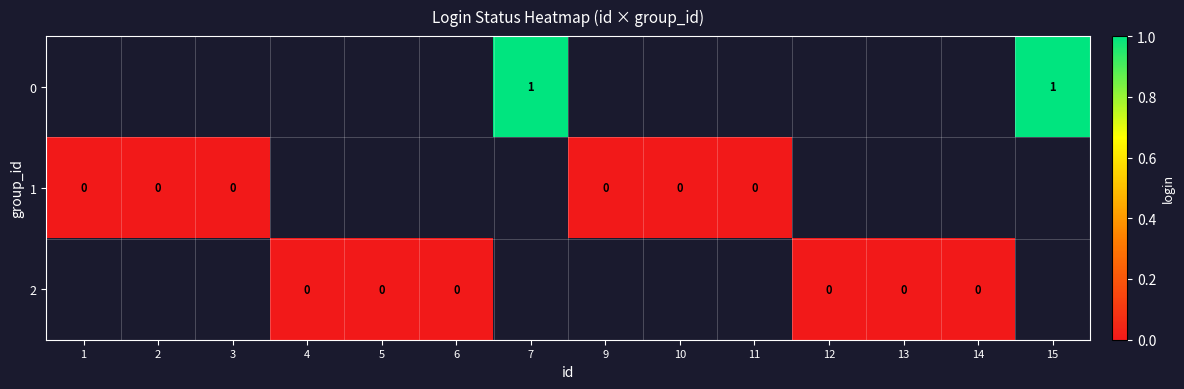

Is it true that 0 equals 1 at 7?

True